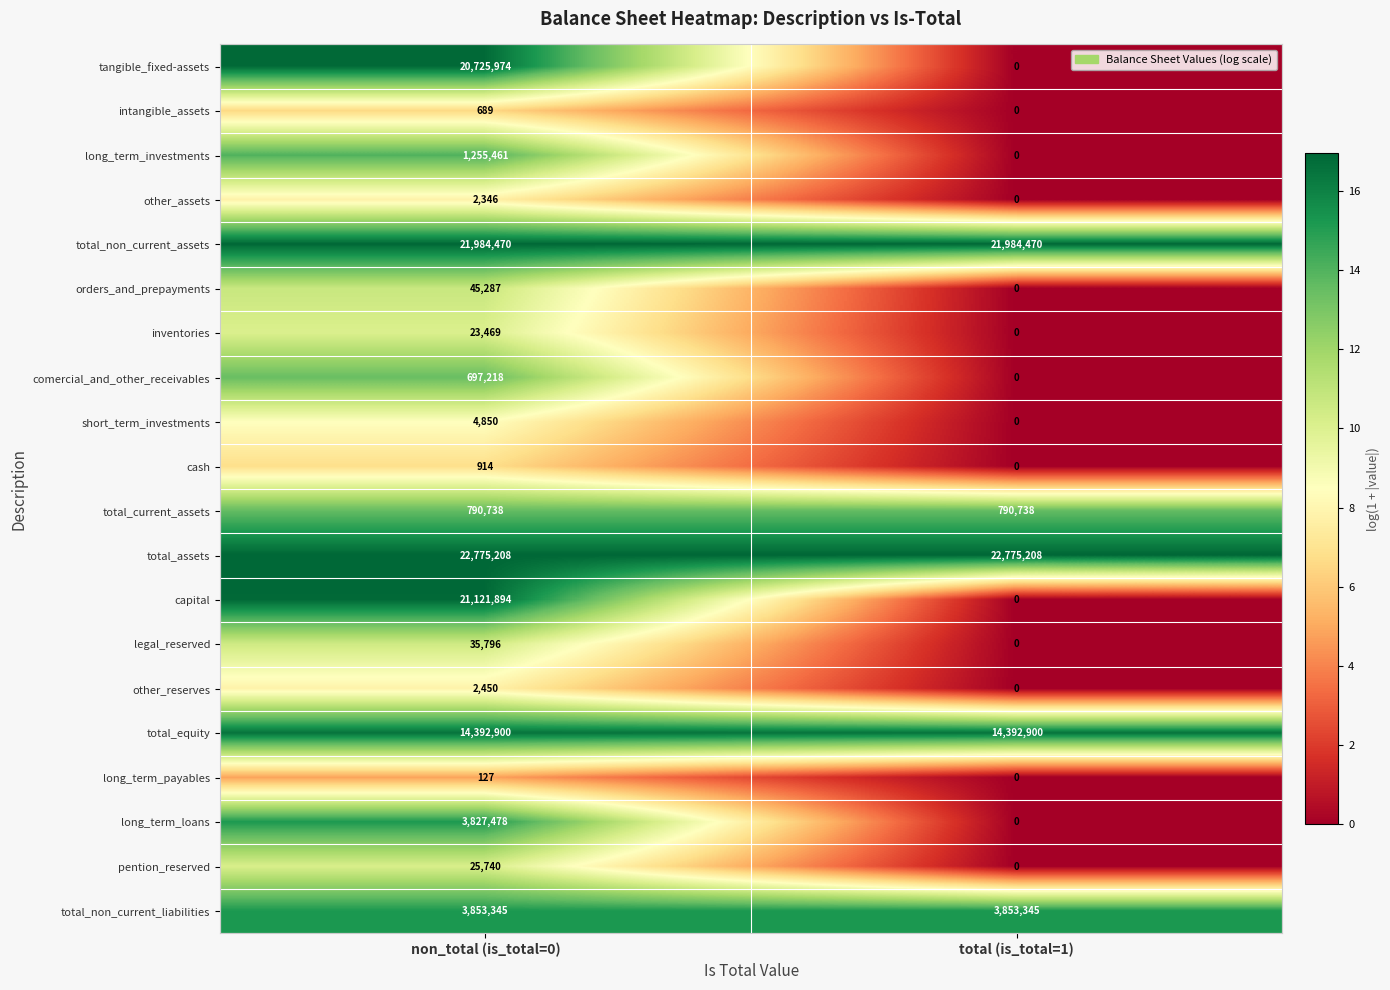

True or false: total_assets has a value of 22775208 at total (is_total=1).

True